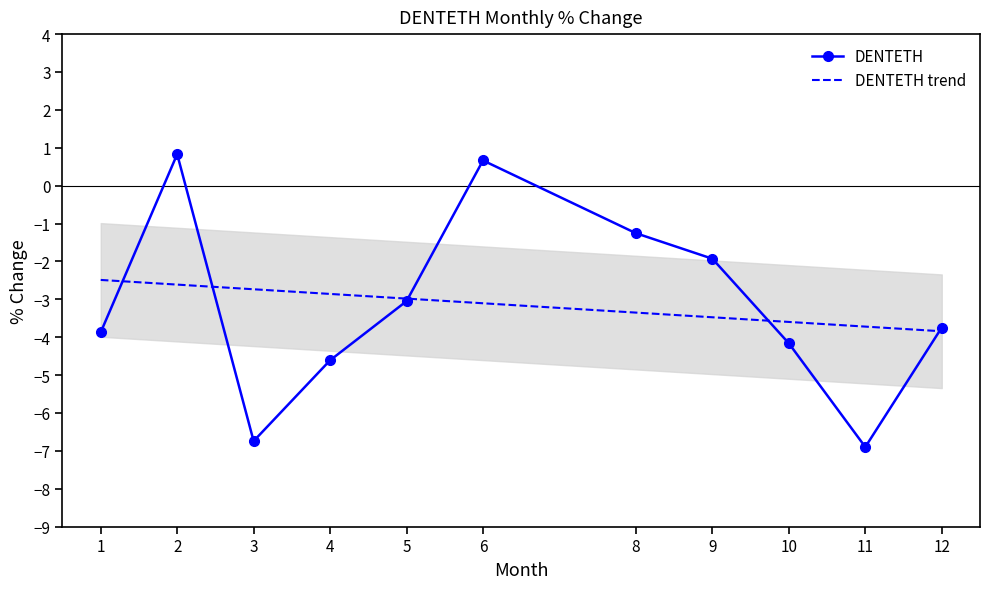

The value of DENTETH trend at 4 is -5.0. True or false?

False